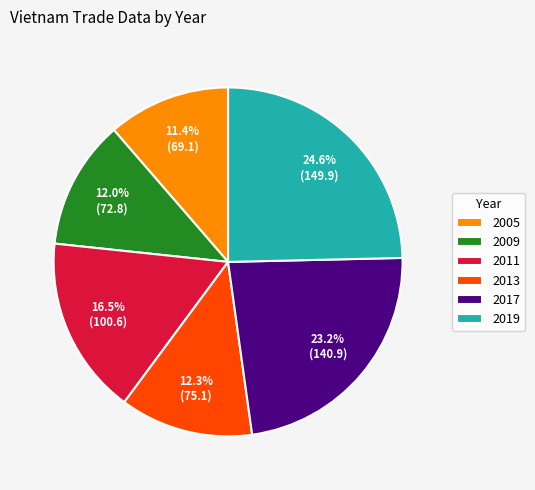

Count the number of slices in the pie.

6